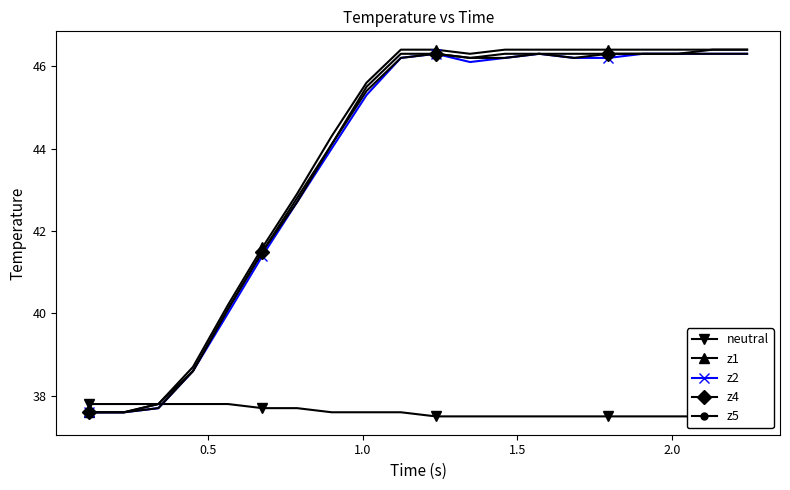

Is this an area chart (filled region under the line)?

No